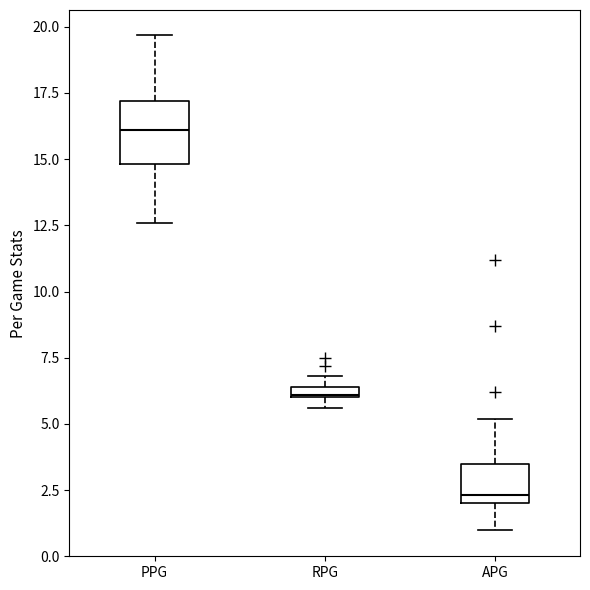

Where is the upper edge of the box for APG on the y-axis? The values are not printed on the chart, so give them approximately, as read against the axis.

3.5